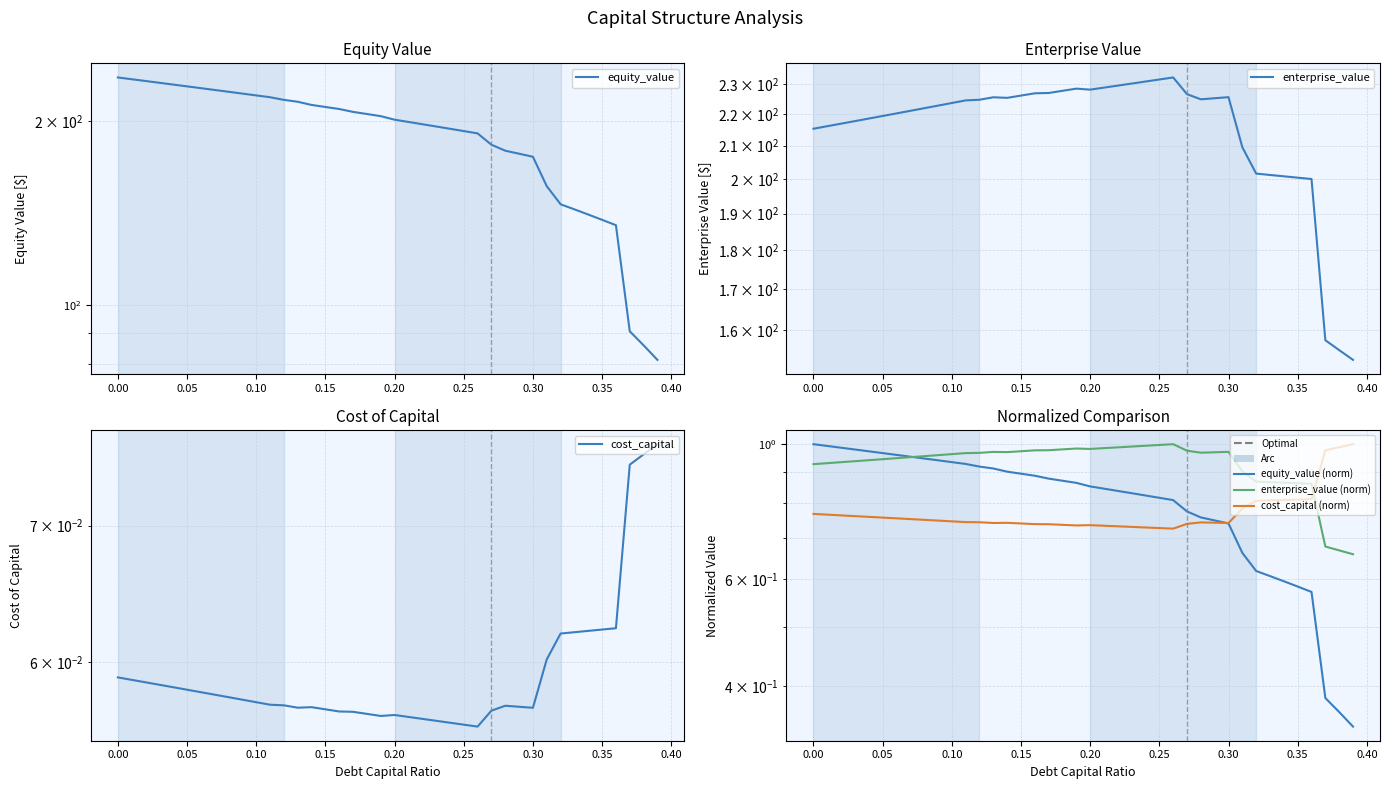

Is the value of equity_value at 28 greater than the value of equity_value (norm) at 0.45?

Yes